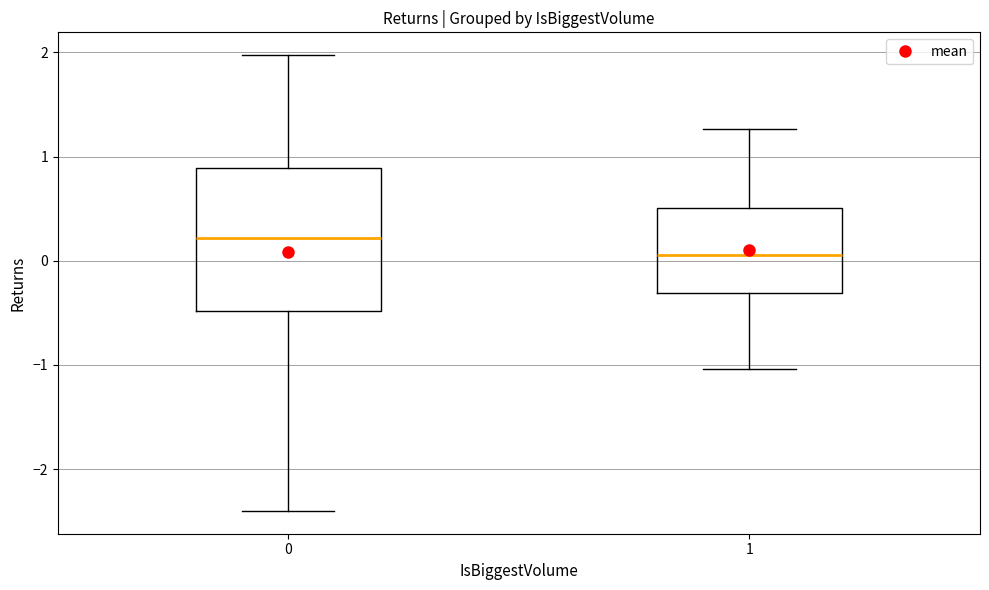

Which box has the highest median line?

0